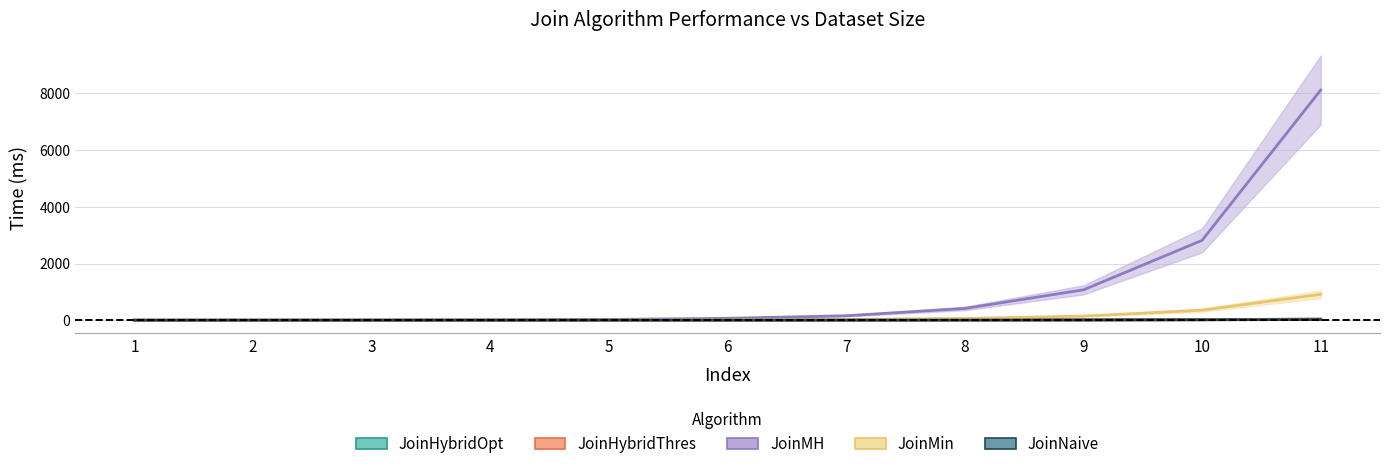

Reading left to right, extract all data points from this chart.

JoinHybridOpt: 1=0.7	2=0.9	3=1.1	4=1.5	5=2.4	6=3.2	7=4.9	8=7.8	9=11.9	10=19.3	11=40.9
JoinHybridThres: 1=0.6	2=0.7	3=1.0	4=1.4	5=2.2	6=2.9	7=4.4	8=7.3	9=11.2	10=18.3	11=40.2
JoinMH: 1=1.4	2=2.4	3=4.9	4=11.0	5=27.2	6=67.3	7=158.1	8=414.9	9=1070.9	10=2816.5	11=8115.1
JoinMin: 1=1.1	2=1.6	3=2.2	4=4.1	5=6.2	6=13.3	7=26.4	8=62.8	9=145.0	10=354.4	11=913.6
JoinNaive: 1=0.5	2=0.7	3=0.9	4=1.2	5=1.9	6=2.5	7=3.8	8=5.7	9=9.4	10=15.1	11=24.2